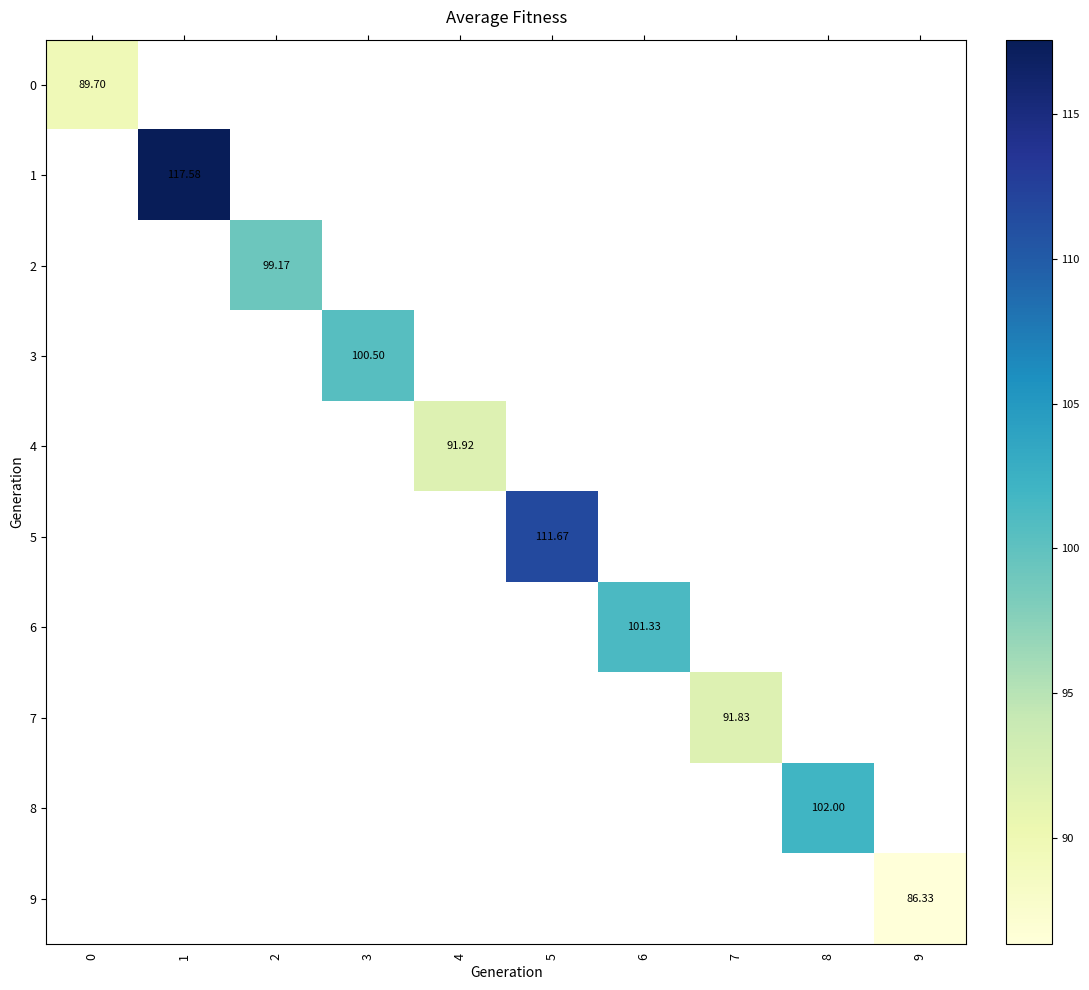

Count the number of categories in the chart.

10